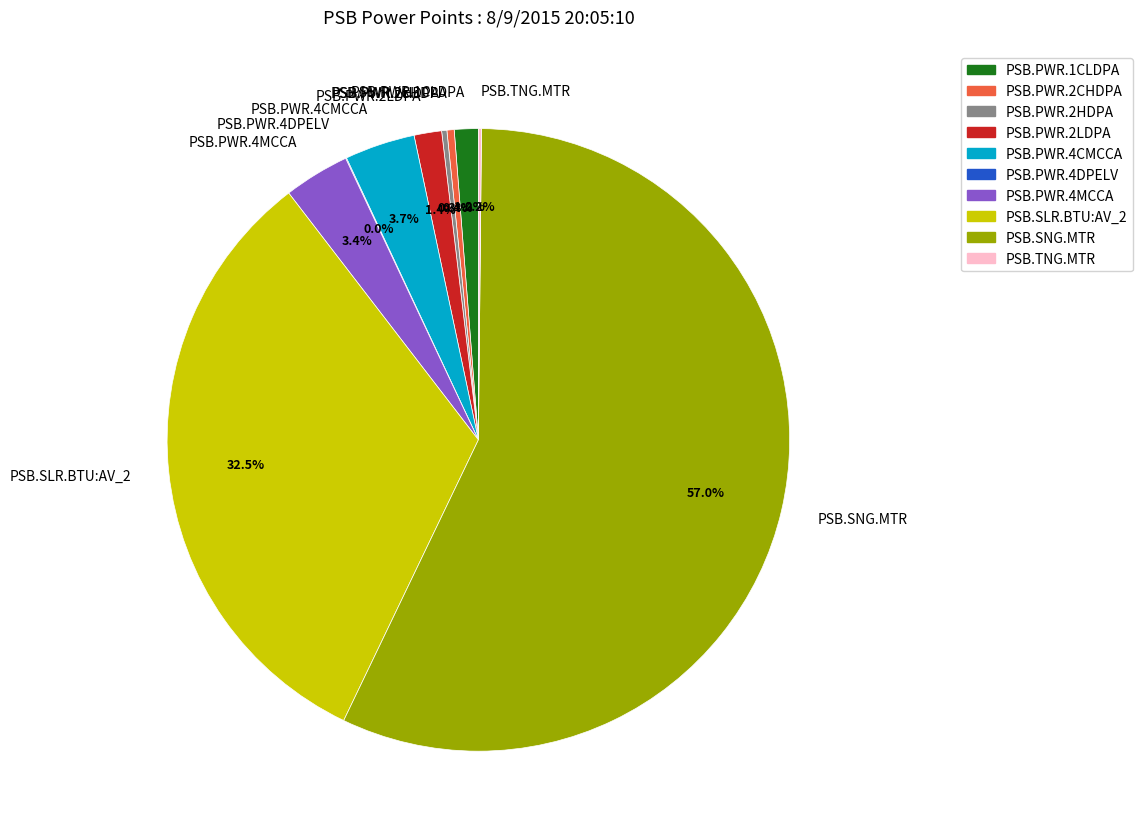

What percentage is the PSB.PWR.4MCCA slice, to the nearest percent?

3%